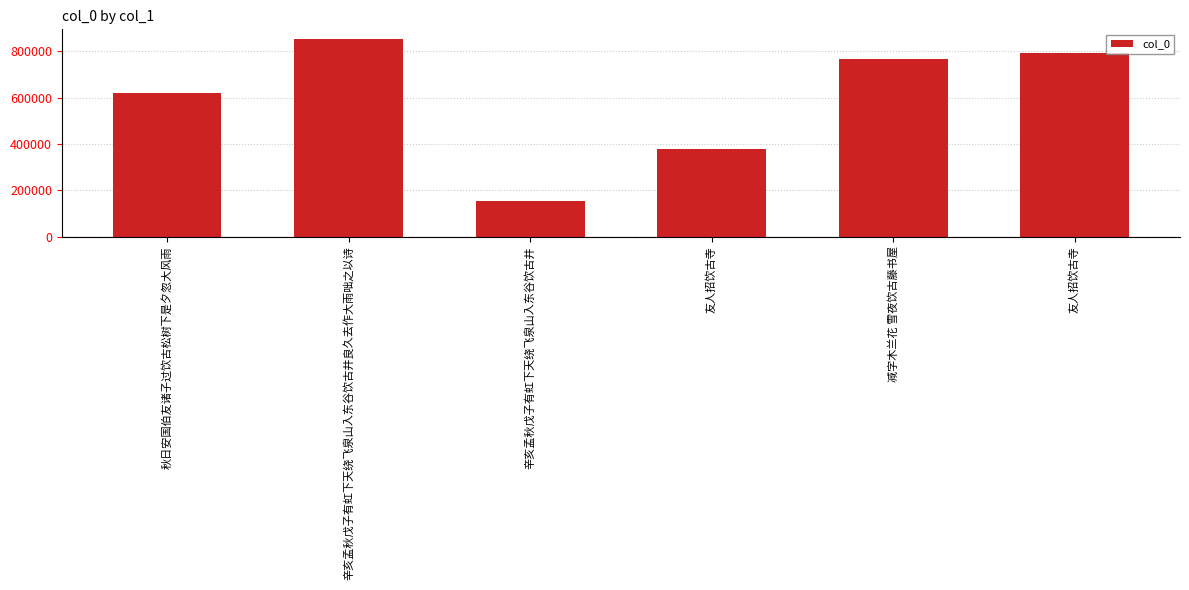

What is the label of the 4th bar from the left?

友人招饮古寺